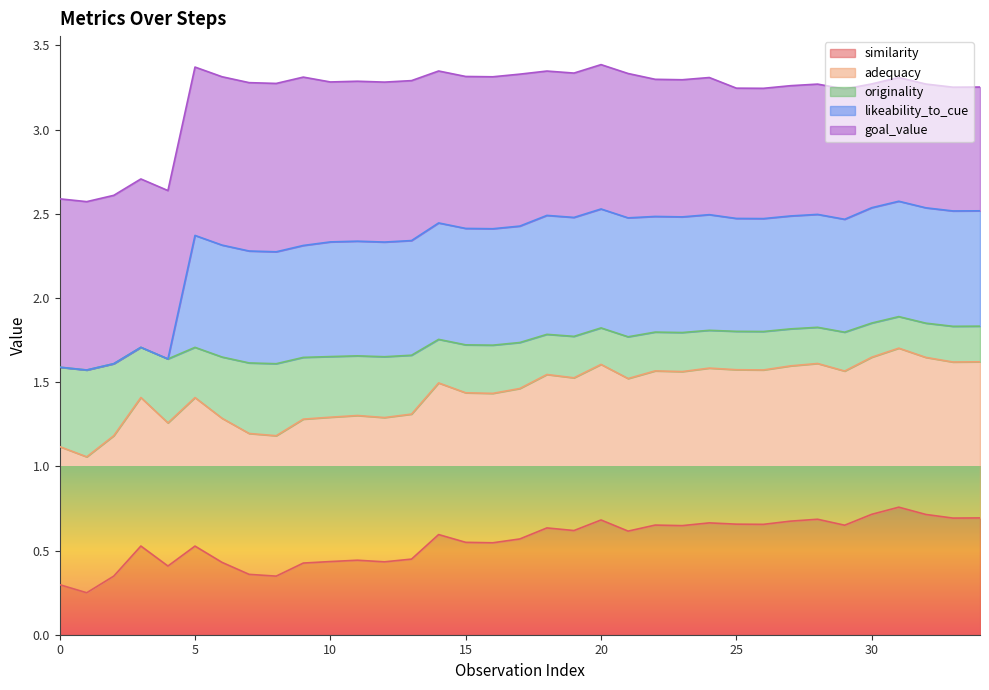

The similarity series shows 0.3 at 0. True or false?

True